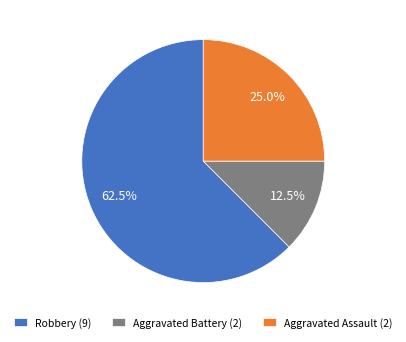

Which category has the smallest portion of the pie?

Aggravated Battery